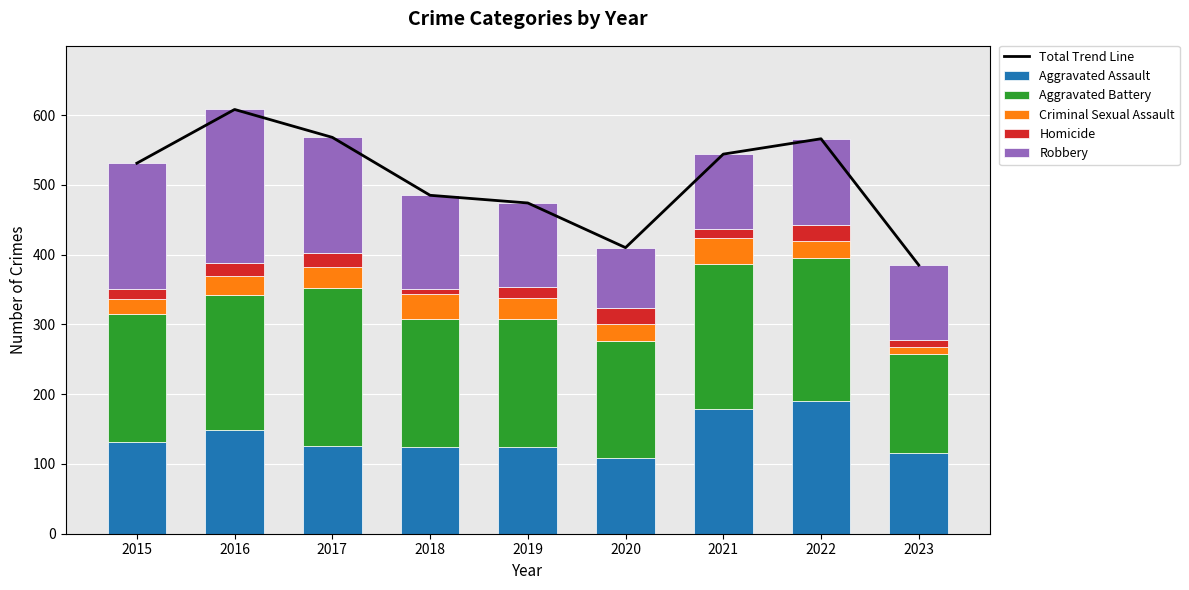

The value of Robbery at 2022 is 172. True or false?

False